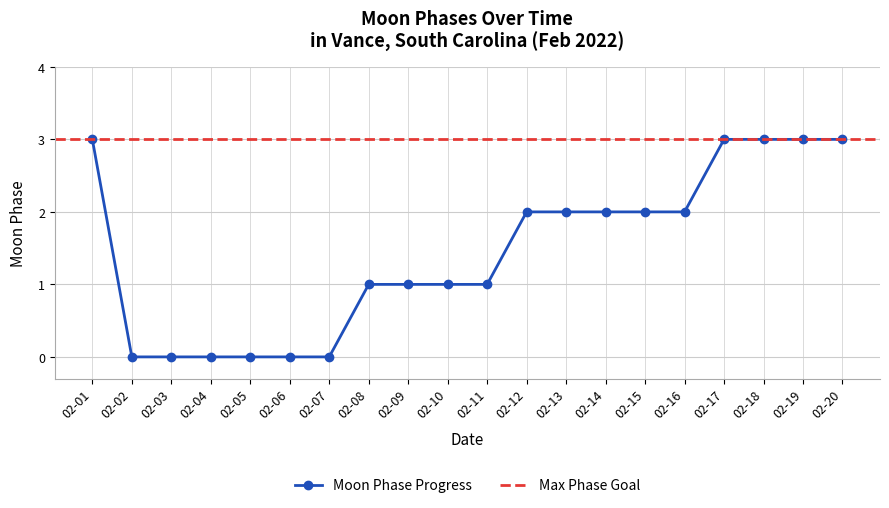

How many data points in Moon Phase Progress are less than 2?

10